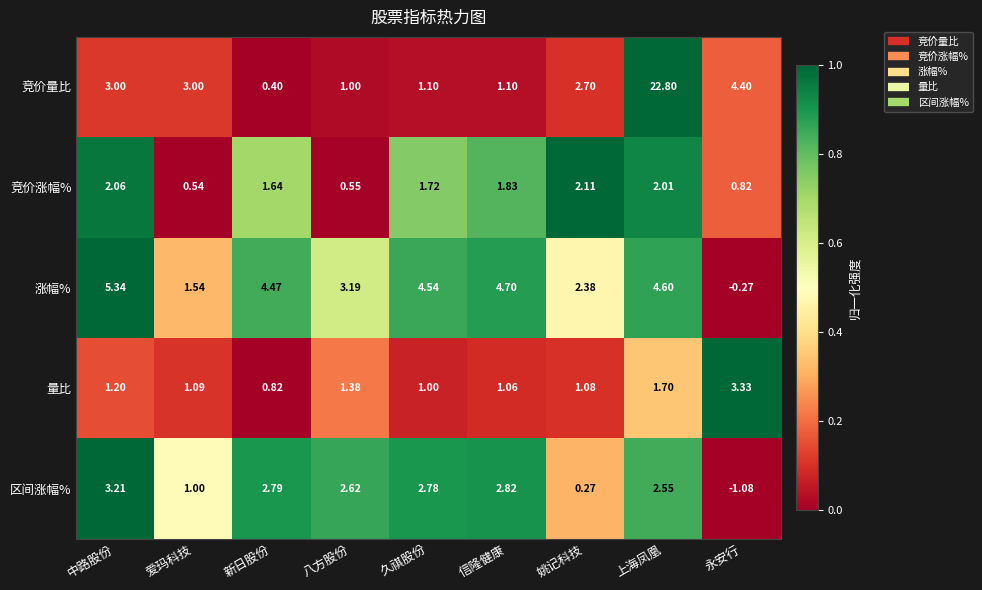

Which series has the widest spread of values?

竞价量比